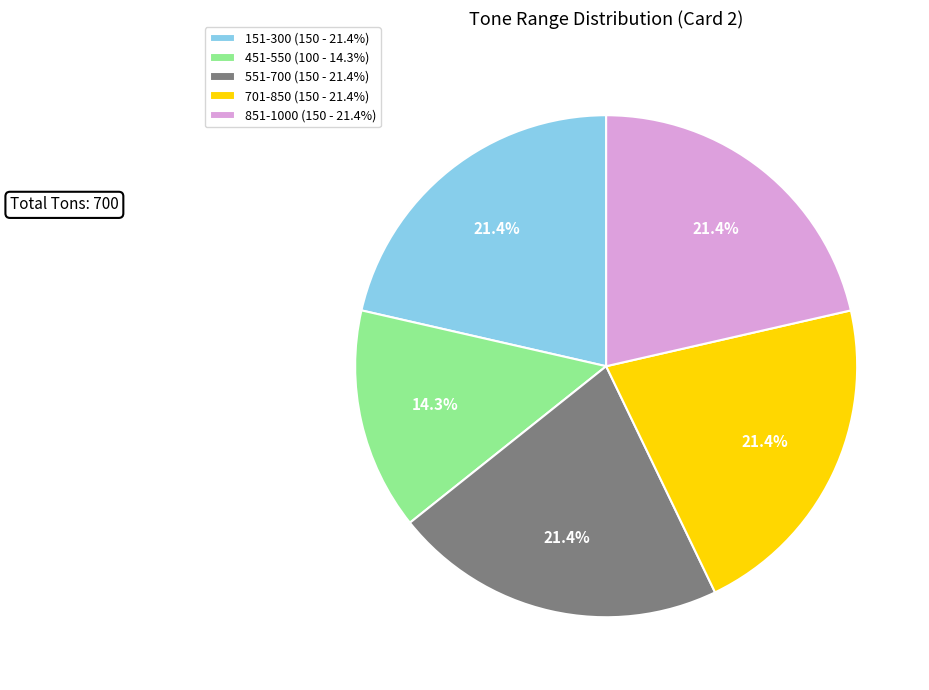

Which slice is the smallest?

451-550 (100 - 14.3%)